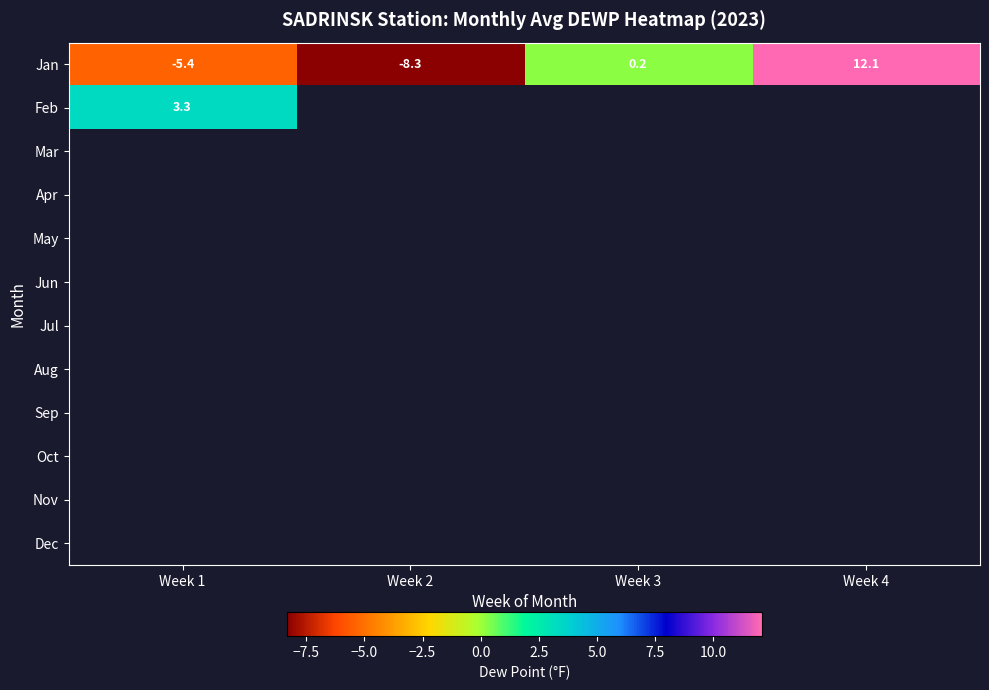

Which series has the largest total across all categories?

Jan